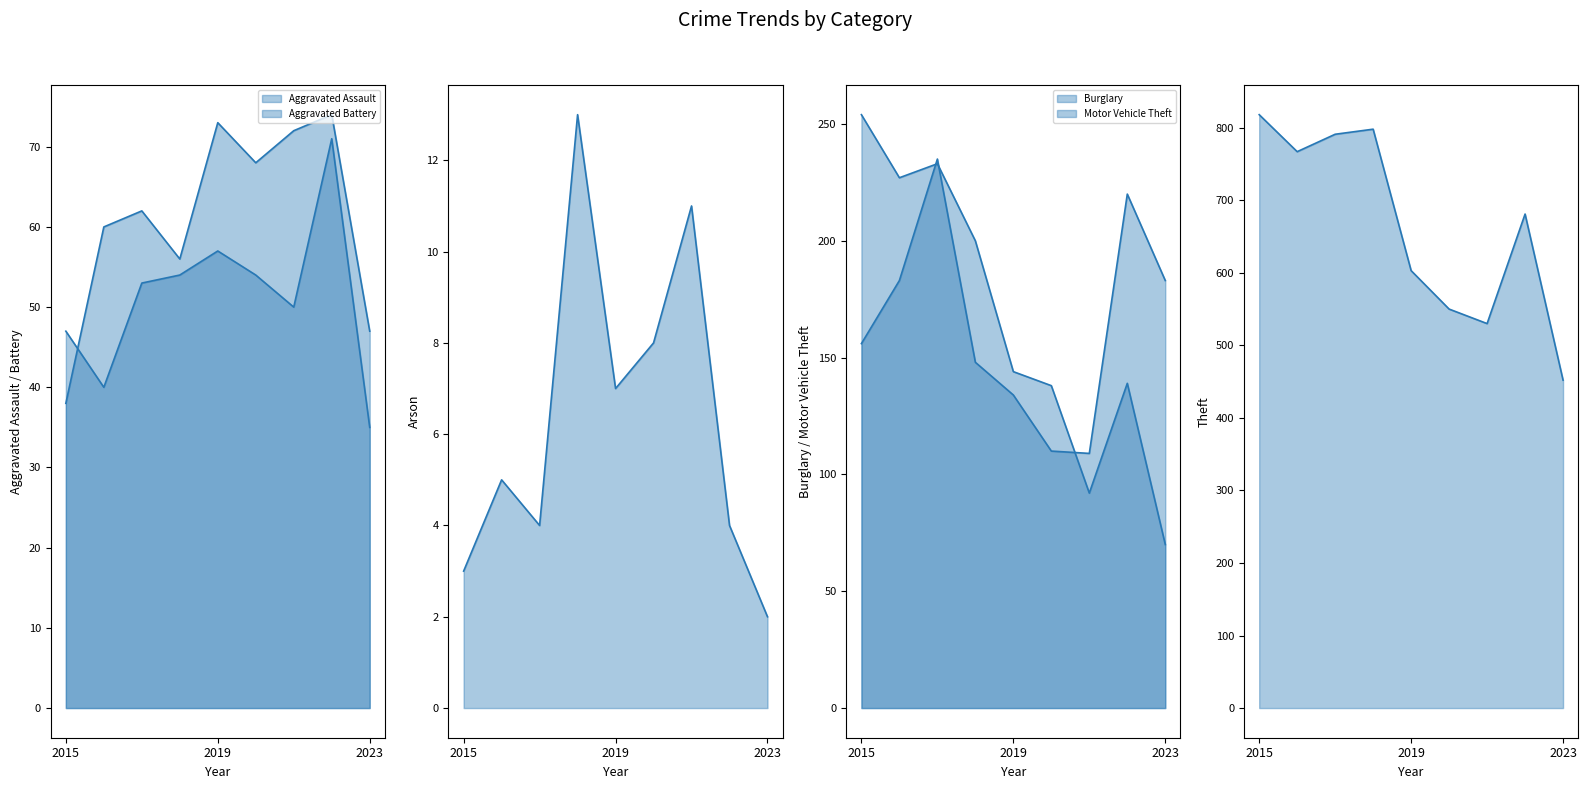

The Arson series shows 4 at 2022. True or false?

True